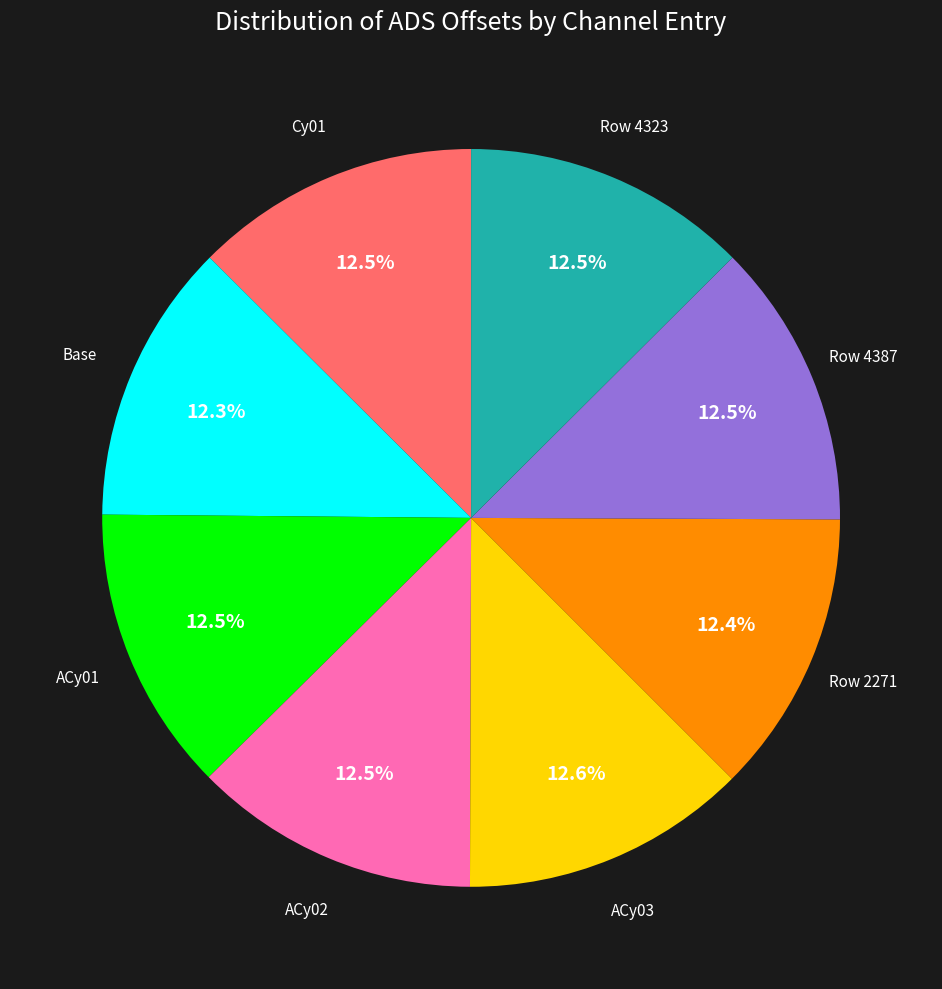

Does any single category account for the majority?

No